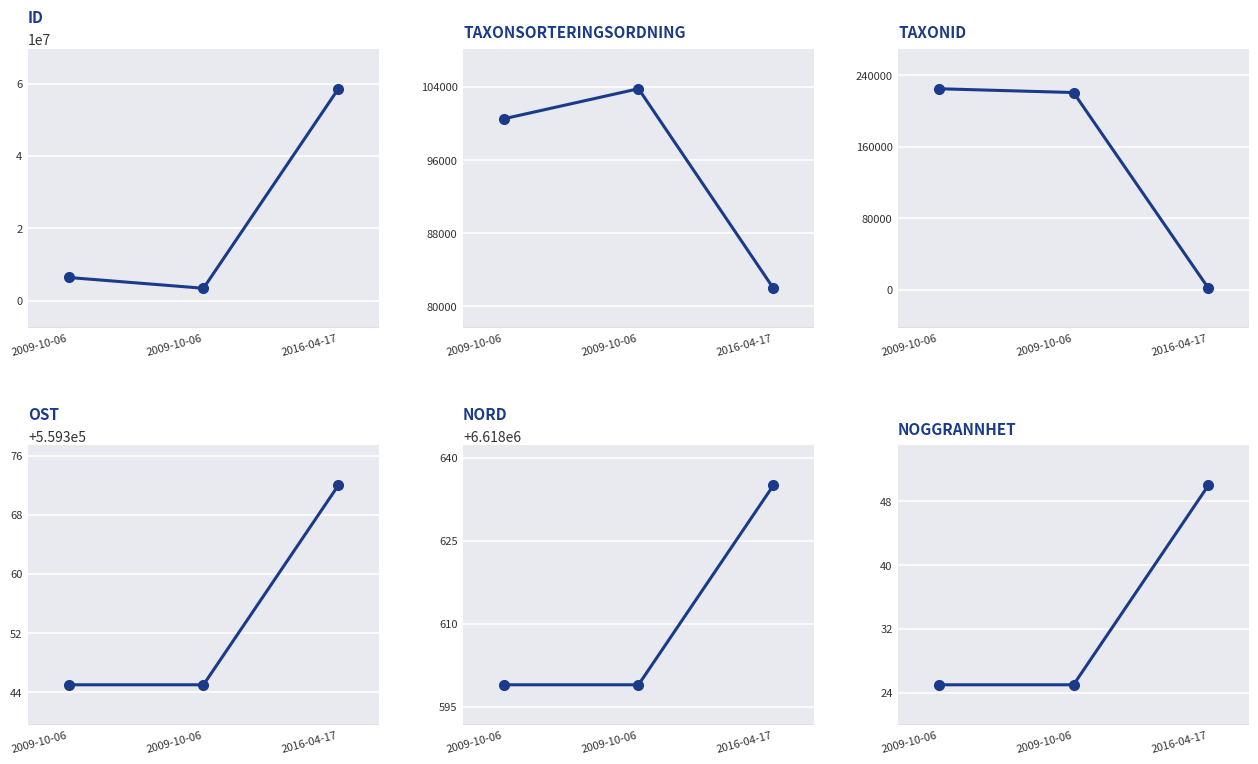

The Id series shows 3078231 at 2009-10-06. True or false?

False